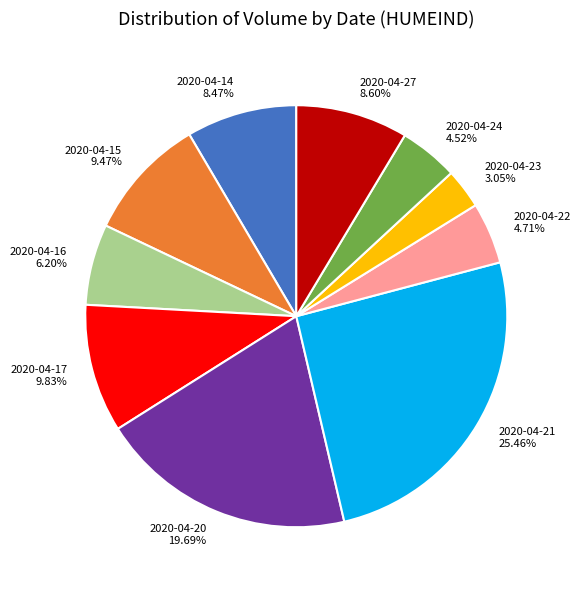

To the nearest percent, what is the difference between the largest and smallest slice percentages?

22%